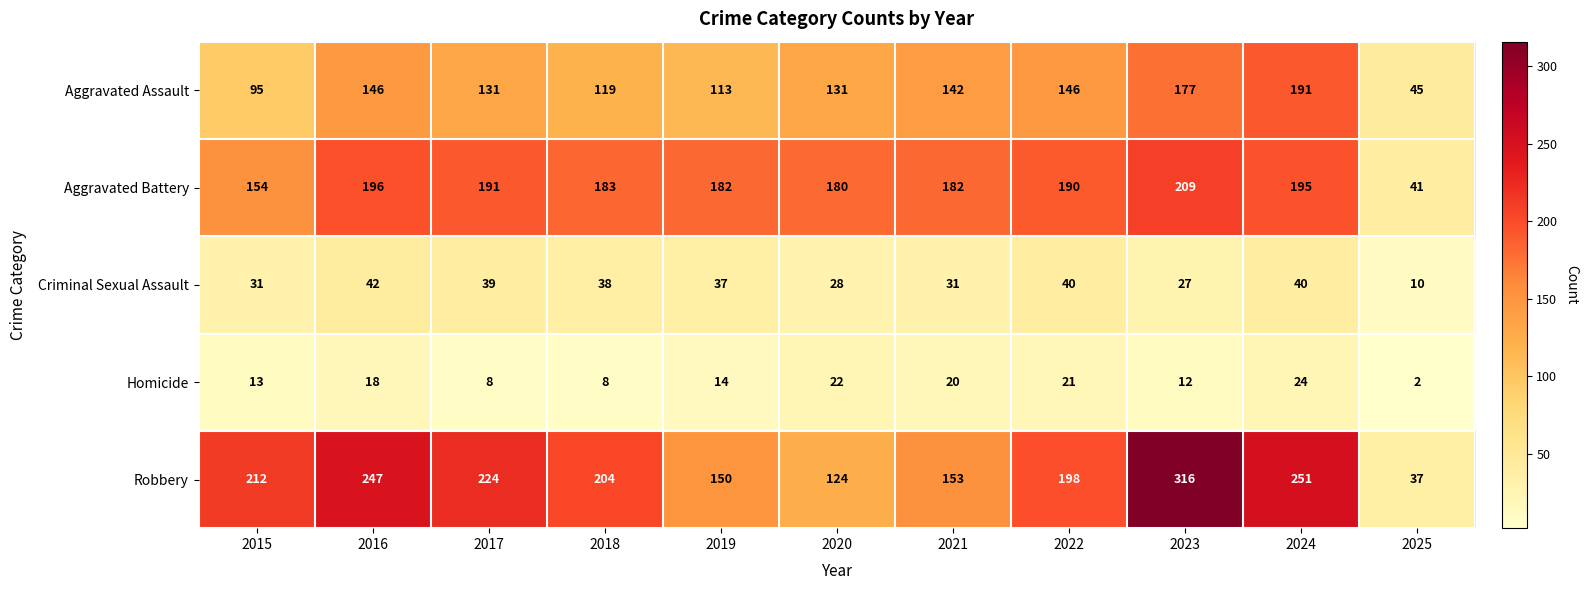

At which category is the sum across all series the highest?

2023